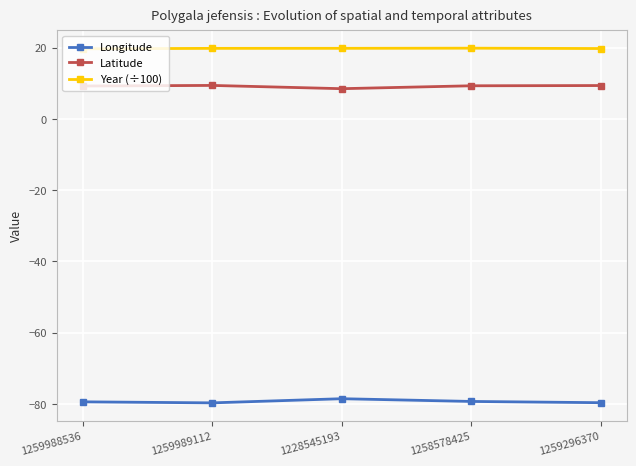

The value of Year (÷100) at 1258578425 is 13.6. True or false?

False